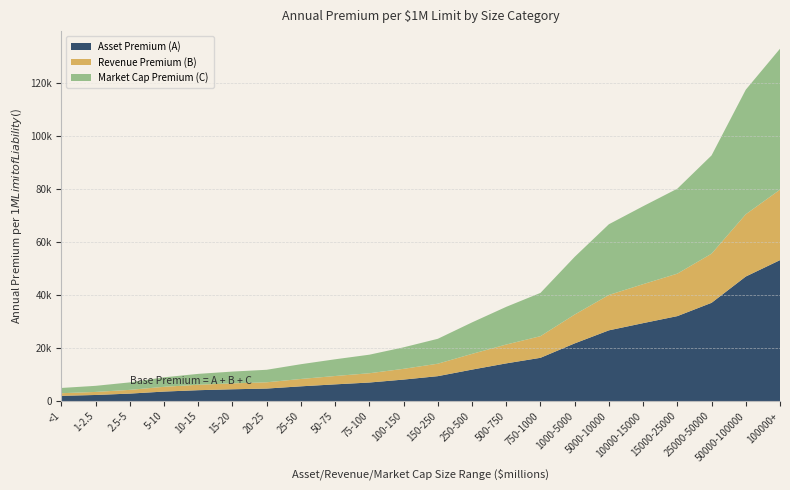

Reading left to right, transcribe all the data shown in this chart.

Asset Premium (A): <1=1977	1-2.5=2298	2.5-5=2817	5-10=3583	10-15=4102	15-20=4448	20-25=4719	25-50=5559	50-75=6301	75-100=6993	100-150=8104	150-250=9389	250-500=11860	500-750=14208	750-1000=16308	1000-5000=21744	5000-10000=26661	10000-15000=29379	15000-25000=32023	25000-50000=37038	50000-100000=46947	100000+=53124
Revenue Premium (B): <1=988	1-2.5=1149	2.5-5=1408	5-10=1791	10-15=2051	15-20=2224	20-25=2360	25-50=2780	50-75=3150	75-100=3496	100-150=4052	150-250=4695	250-500=5930	500-750=7104	750-1000=8154	1000-5000=10872	5000-10000=13330	10000-15000=14689	15000-25000=16011	25000-50000=18519	50000-100000=23473	100000+=26562
Market Cap Premium (C): <1=1977	1-2.5=2298	2.5-5=2817	5-10=3583	10-15=4102	15-20=4448	20-25=4719	25-50=5559	50-75=6301	75-100=6993	100-150=8104	150-250=9389	250-500=11860	500-750=14208	750-1000=16308	1000-5000=21744	5000-10000=26661	10000-15000=29379	15000-25000=32023	25000-50000=37038	50000-100000=46947	100000+=53124